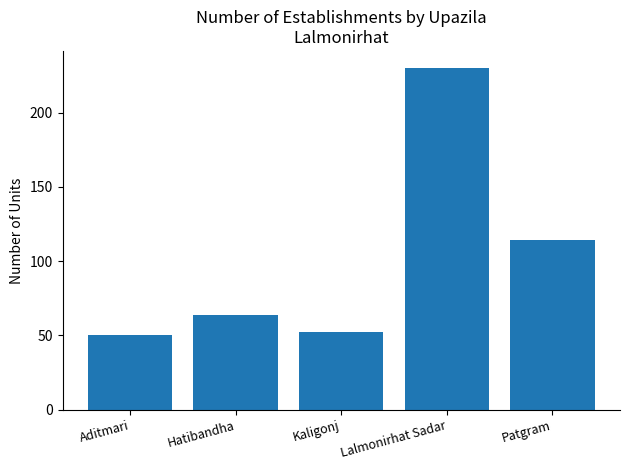

Reading left to right, transcribe all the data shown in this chart.

Aditmari=50	Hatibandha=64	Kaligonj=52	Lalmonirhat Sadar=230	Patgram=114